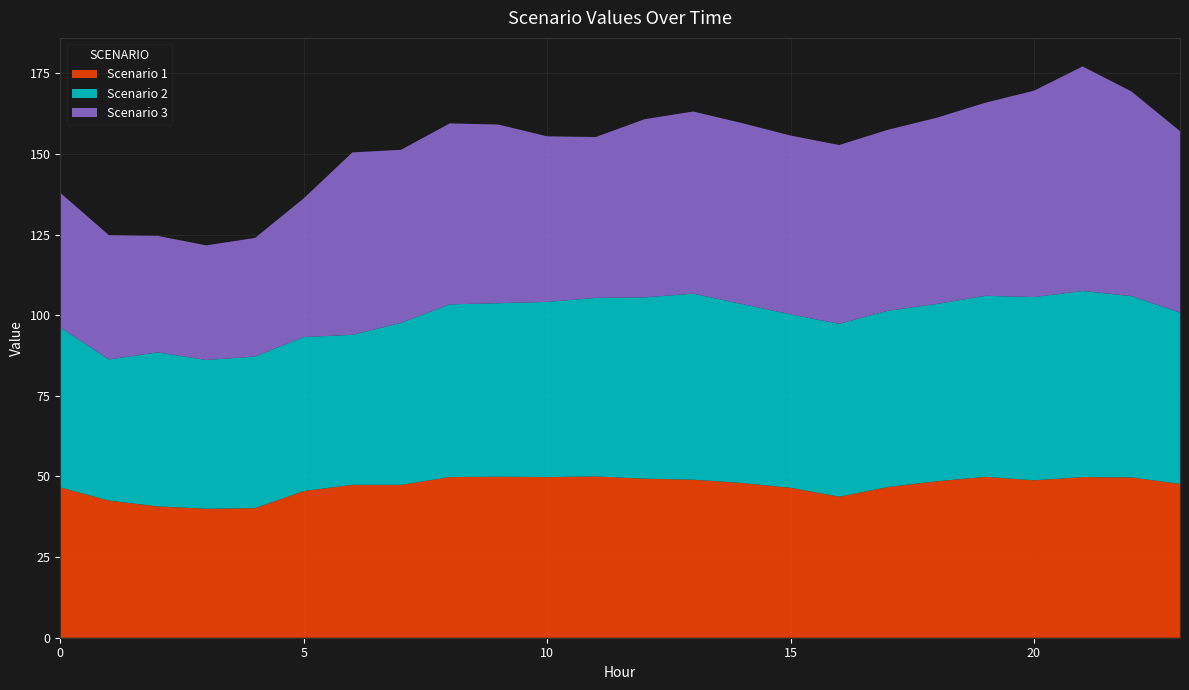

Reading right to left, transcribe all the data shown in this chart.

Scenario 1: 23=47.7	22=49.7	21=49.8	20=48.8	19=49.9	18=48.5	17=46.7	16=43.7	15=46.5	14=48.0	13=49.0	12=49.3	11=50.0	10=49.8	9=49.9	8=49.8	7=47.4	6=47.4	5=45.5	4=40.2	3=40.0	2=40.7	1=42.5	0=46.6
Scenario 2: 23=53.1	22=56.2	21=57.7	20=56.8	19=56.1	18=55.0	17=54.7	16=53.6	15=53.8	14=55.5	13=57.7	12=56.2	11=55.3	10=54.3	9=53.8	8=53.6	7=50.2	6=46.5	5=47.8	4=47.0	3=46.1	2=47.8	1=43.8	0=49.6
Scenario 3: 23=56.3	22=63.5	21=69.6	20=64.0	19=59.9	18=57.7	17=56.1	16=55.4	15=55.4	14=56.1	13=56.5	12=55.2	11=49.9	10=51.3	9=55.4	8=56.1	7=53.7	6=56.6	5=43.0	4=36.8	3=35.5	2=36.1	1=38.5	0=41.7